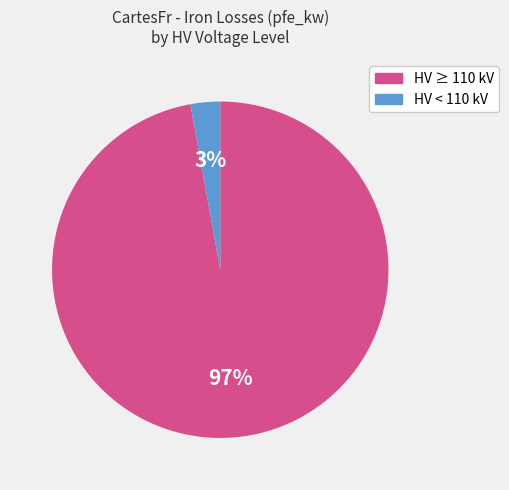

To the nearest percent, what is the difference between the largest and smallest slice percentages?

94%